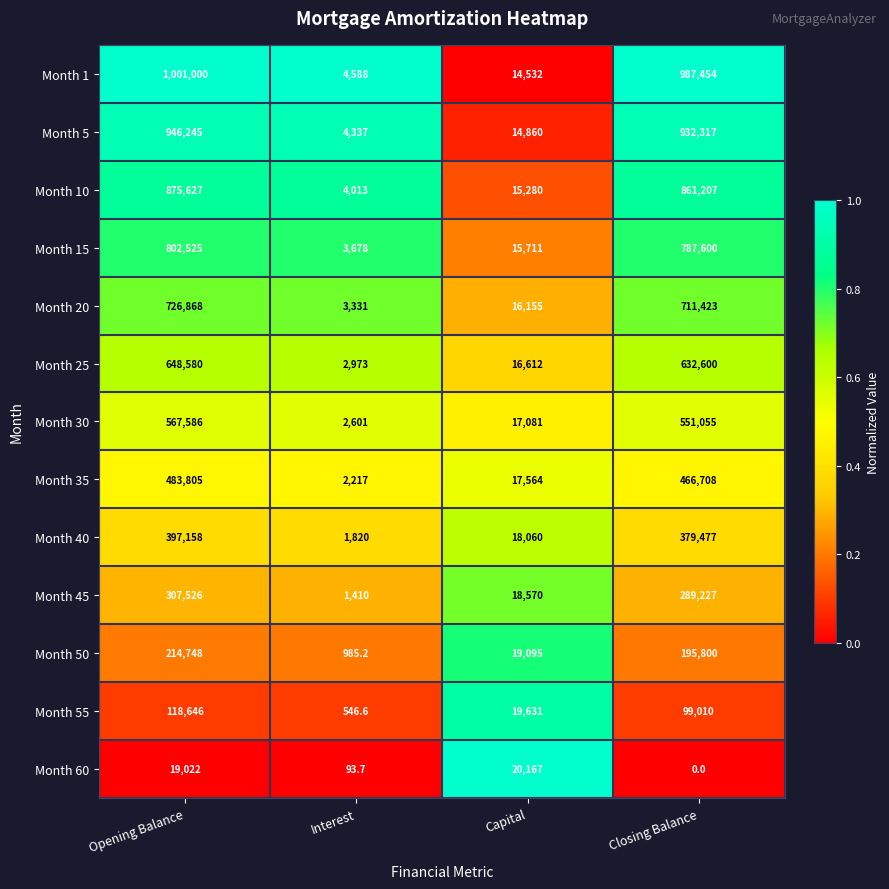

Which series has the largest range (max minus min)?

Month 1